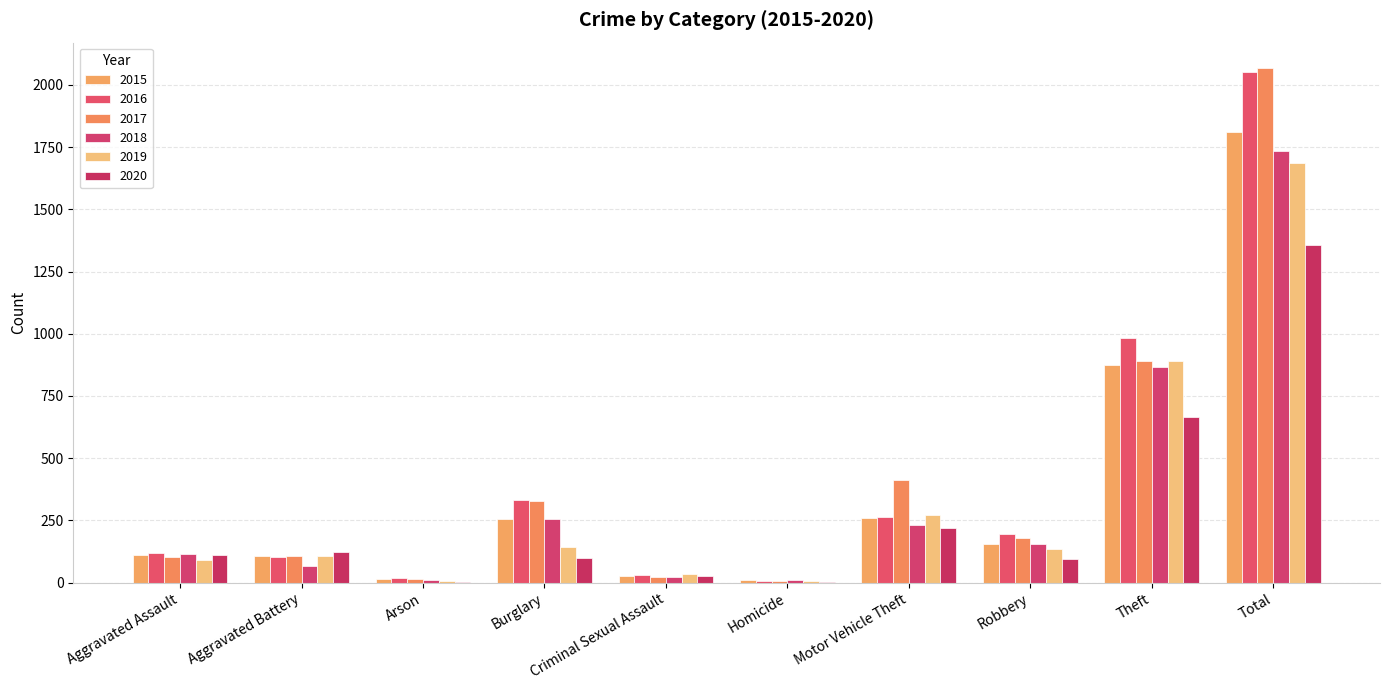

Read the 2015 value at Theft.

874